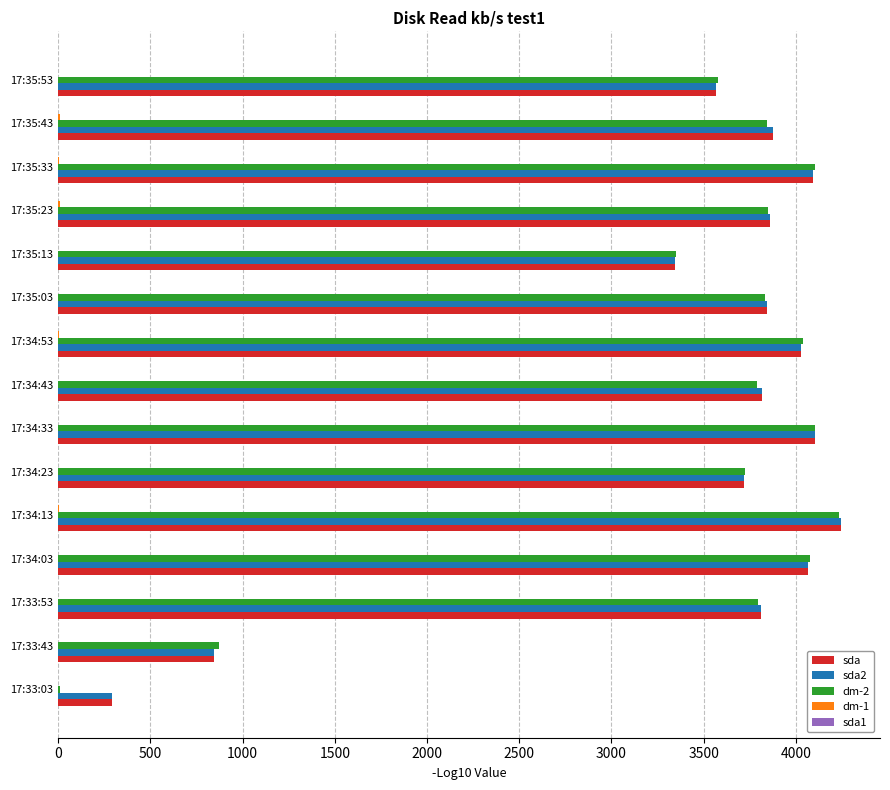

The value of sda2 at 17:34:33 is 4102.3. True or false?

True